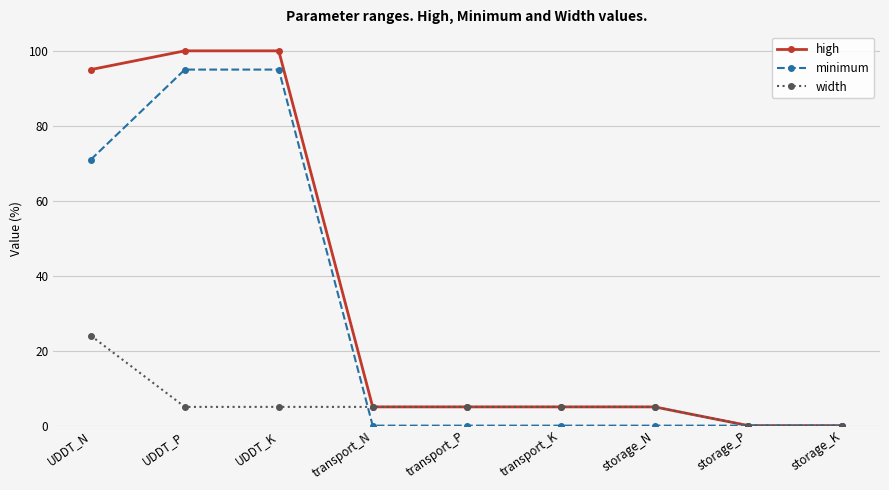

What is the difference between the minimum values at UDDT_K and UDDT_N?

24